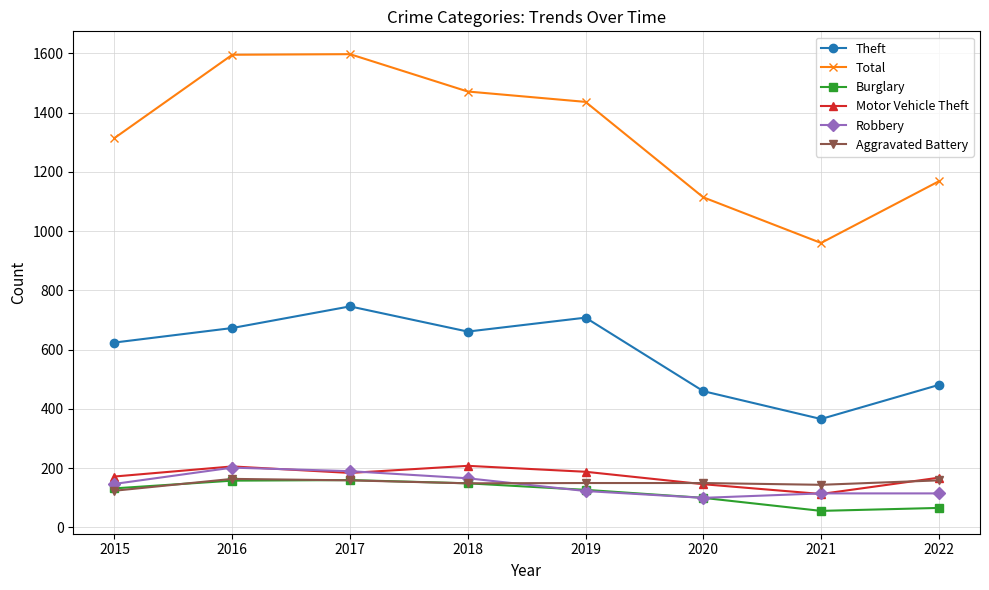

In Total, how many points are lower than both neighbors (excluding endpoints)?

1